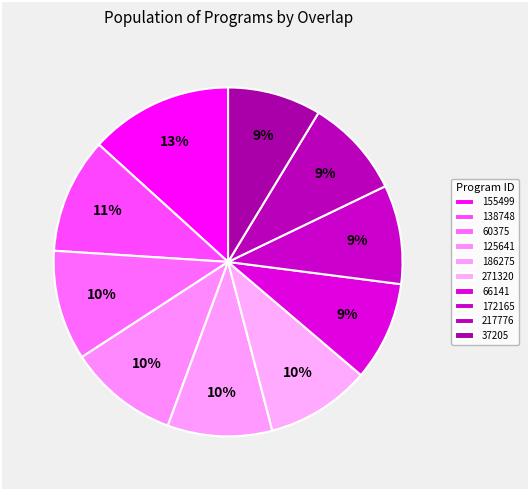

Is it true that 125641 is 1% of the pie?

False